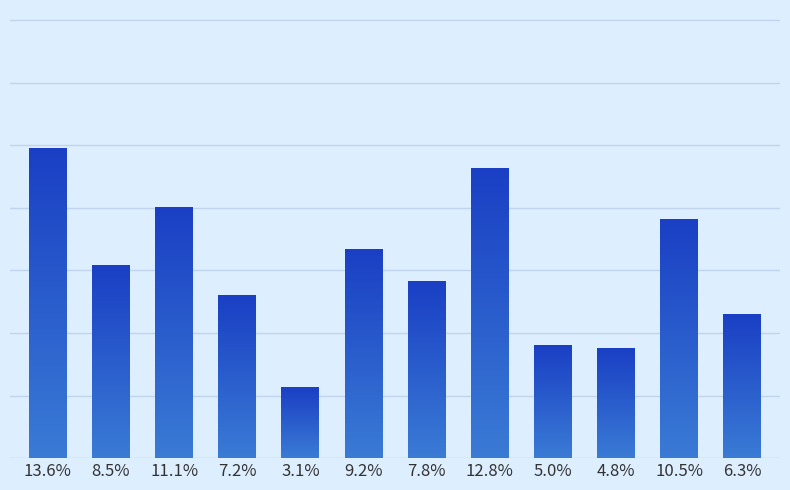

Are the bars horizontal?

No